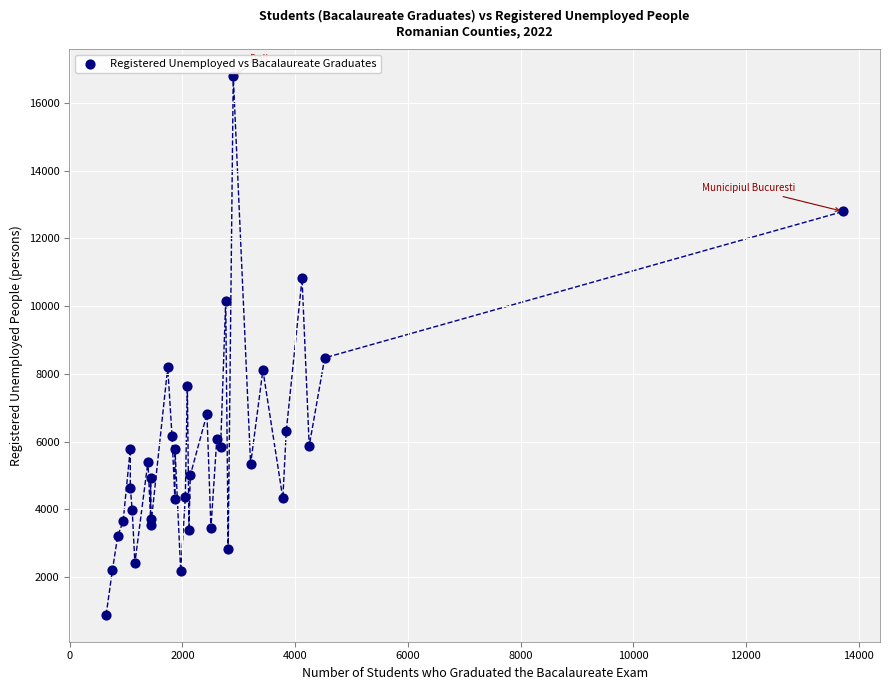

What is the range of Y values (max minus min)?

15912